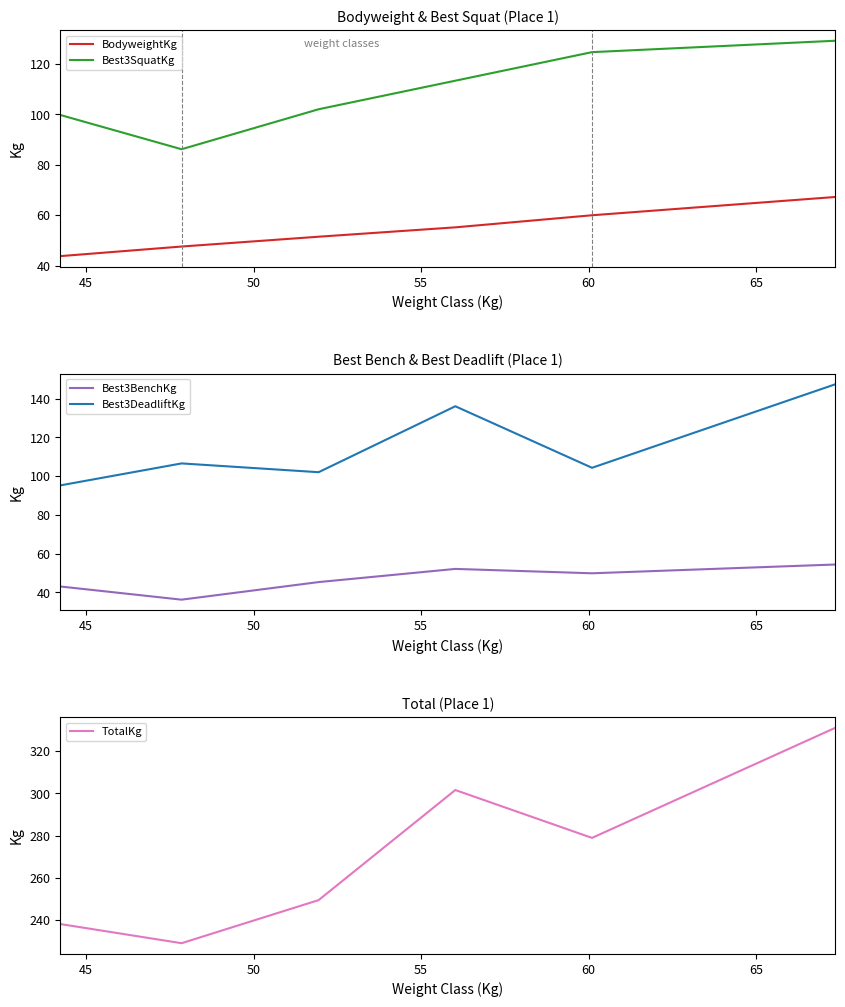

Count the number of data series in this chart.

5